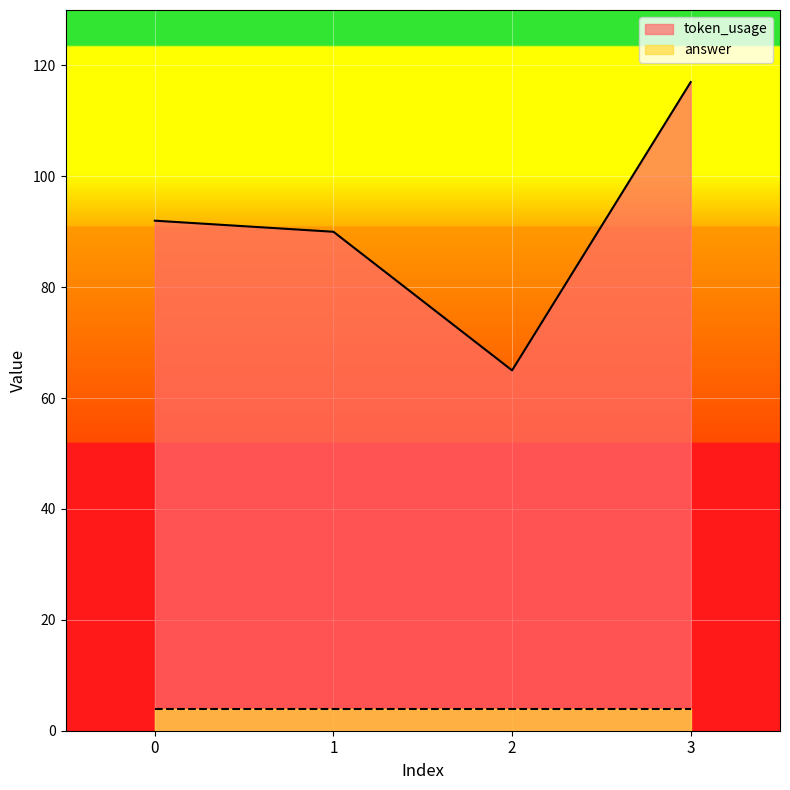

At which category does the chart reach its peak across all series?

3